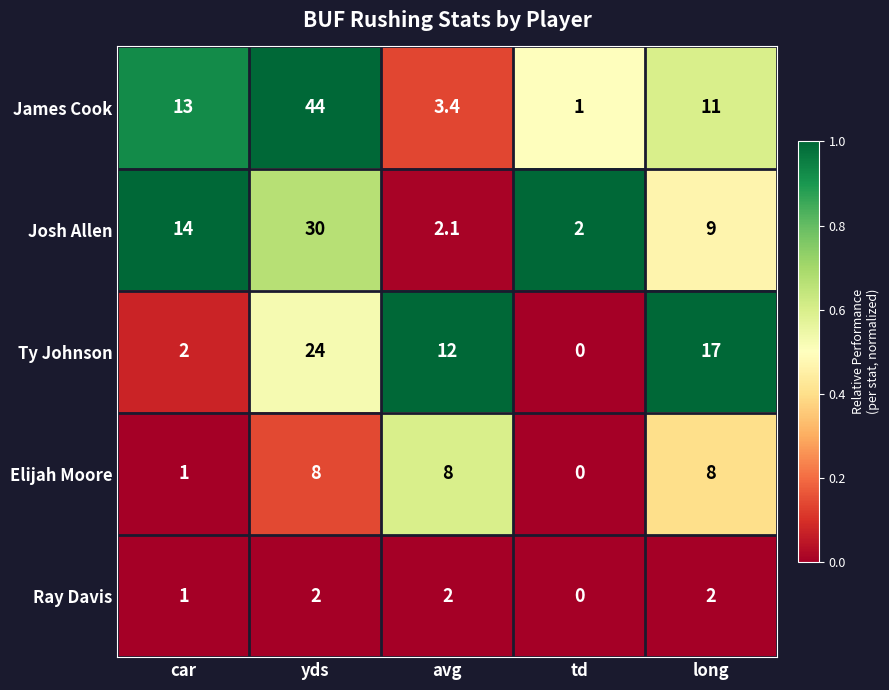

Which series has the largest total across all categories?

James Cook